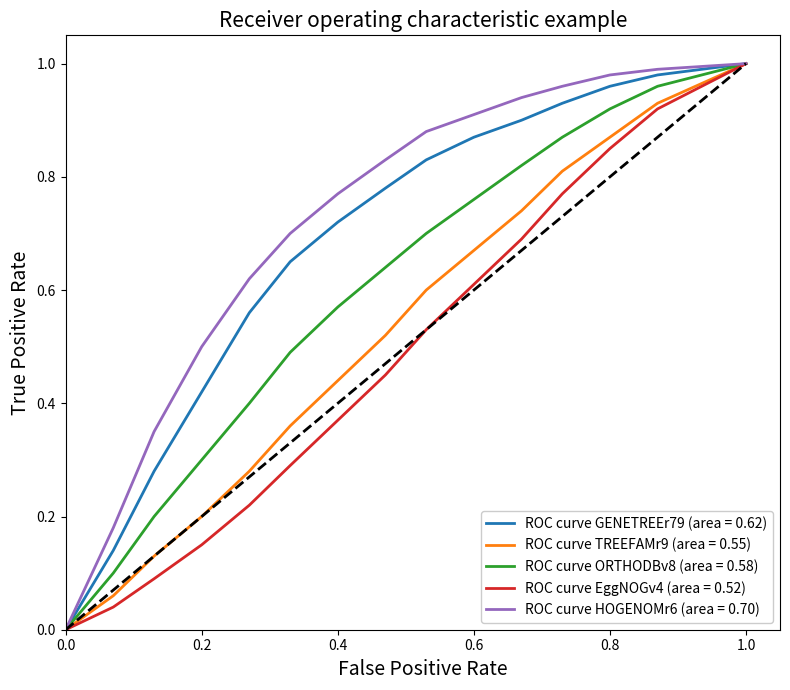

List the series in order of their overall mean, lowest first.

ROC curve EggNOGv4 (area = 0.52), ROC curve TREEFAMr9 (area = 0.55), ROC curve ORTHODBv8 (area = 0.58), ROC curve GENETREEr79 (area = 0.62), ROC curve HOGENOMr6 (area = 0.70)